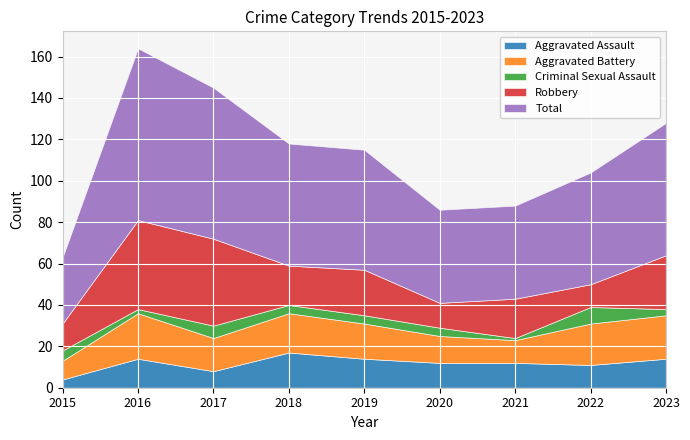

At which label does Aggravated Assault reach its minimum?

2015